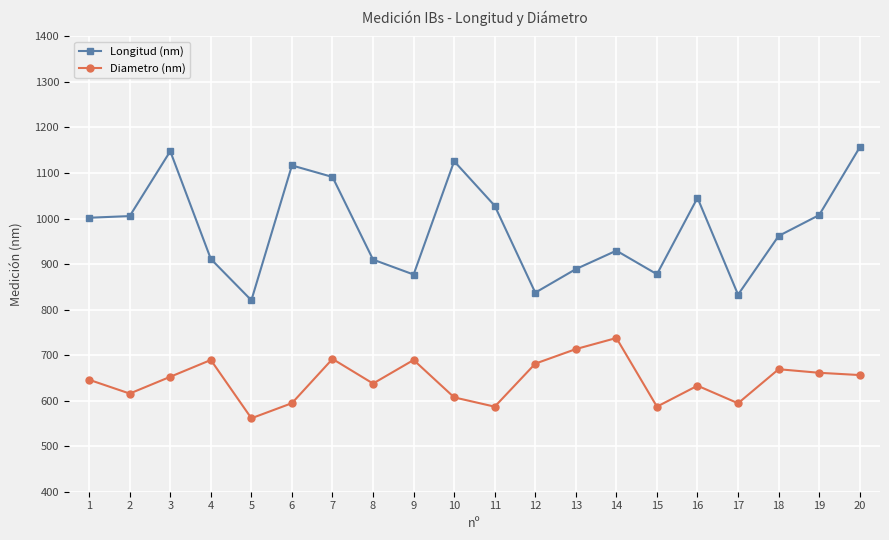

True or false: Longitud (nm) has a value of 1235.7 at 12.

False